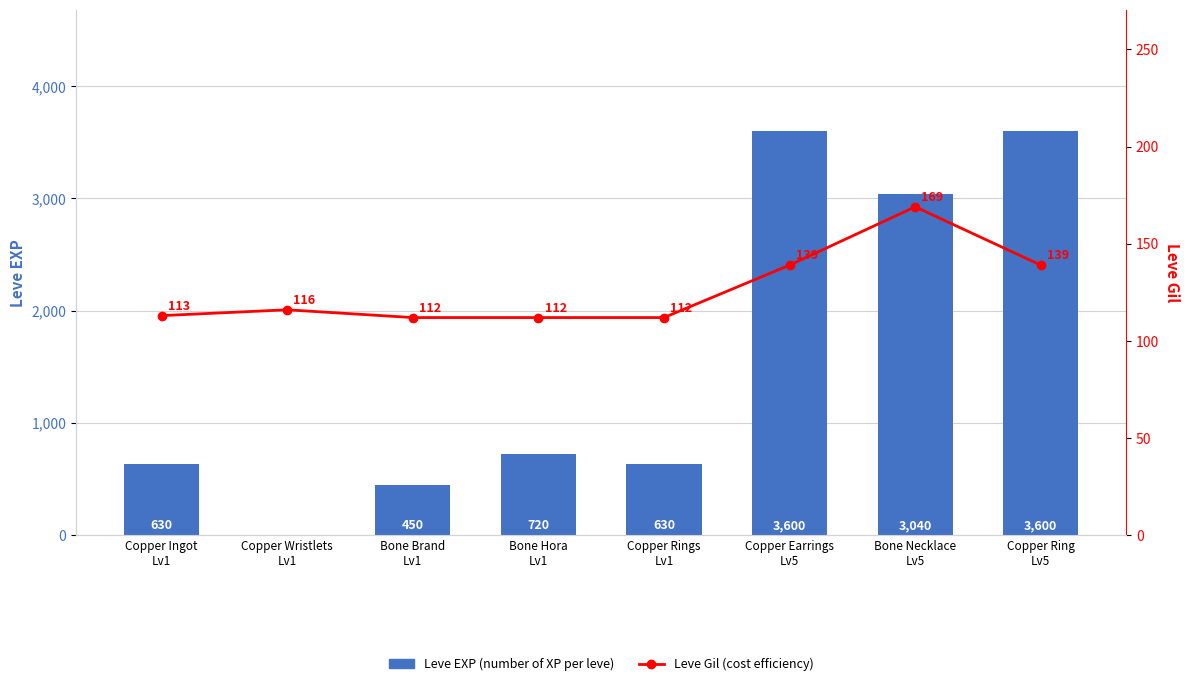

Between Copper Rings
Lv1 and Copper Earrings
Lv5, which series saw the biggest shift?

Leve EXP (number of XP per leve)